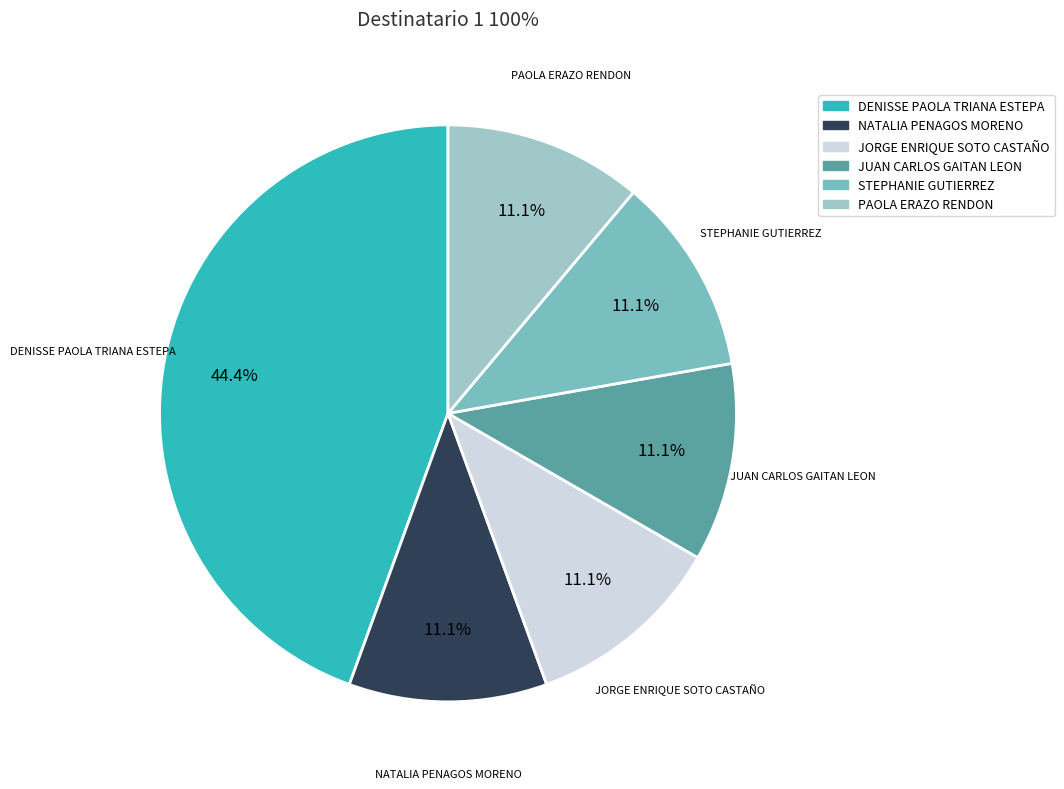

Count the number of slices in the pie.

6